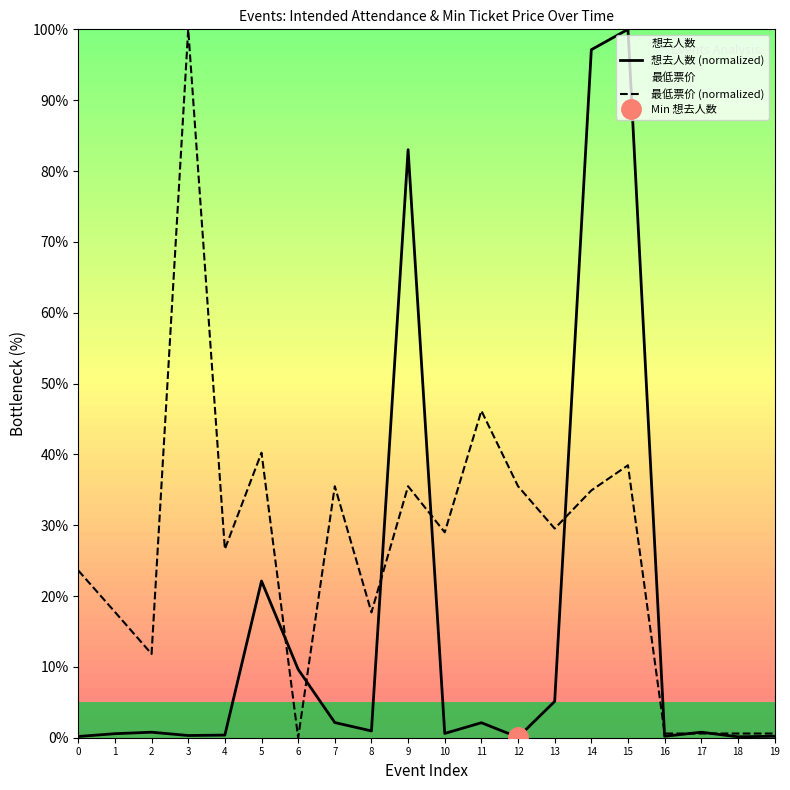

What is the total value across all series at 11?

48.3